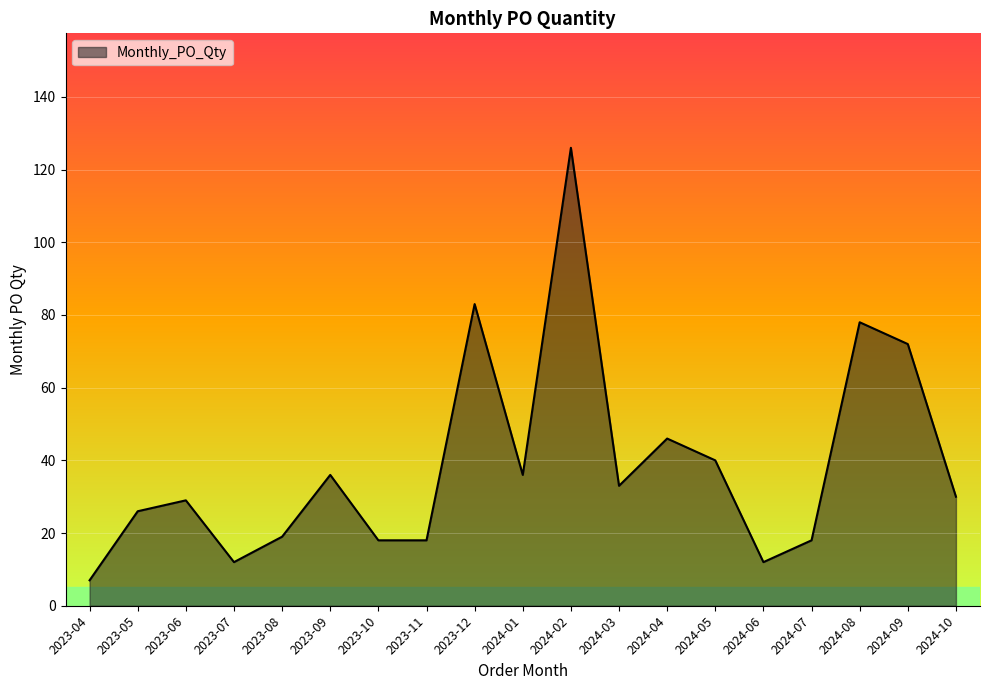

How many lines are shown in the chart?

1